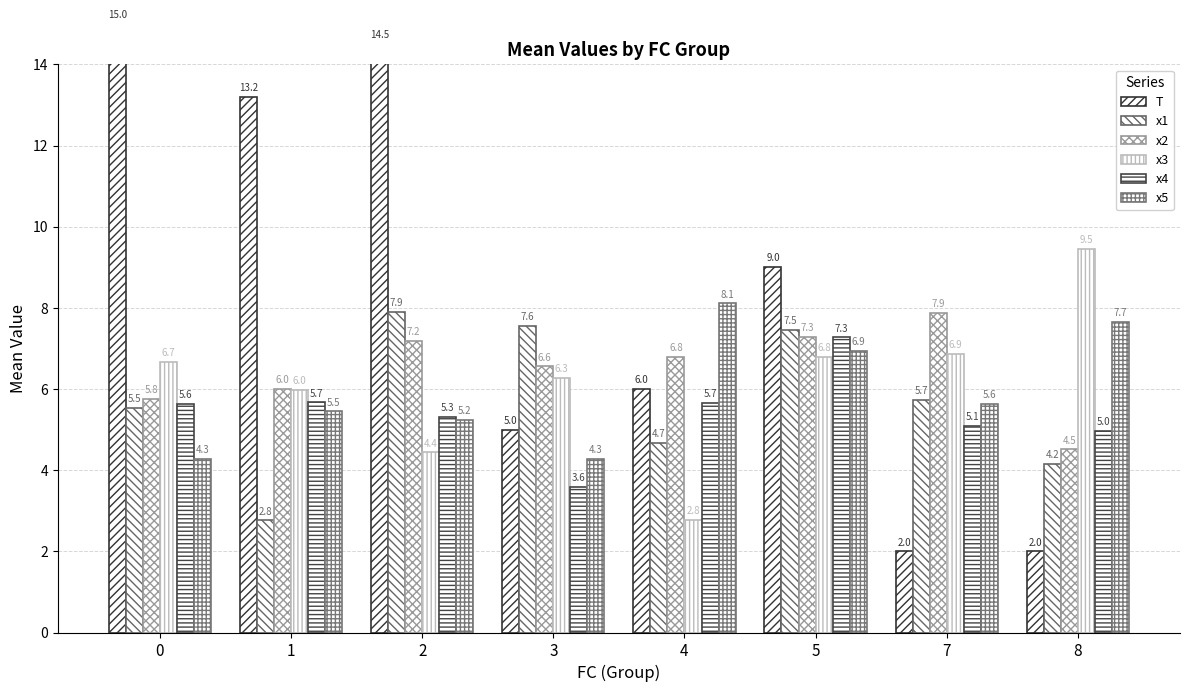

What is the value of the x5 bar at the 3rd from the left?

5.2